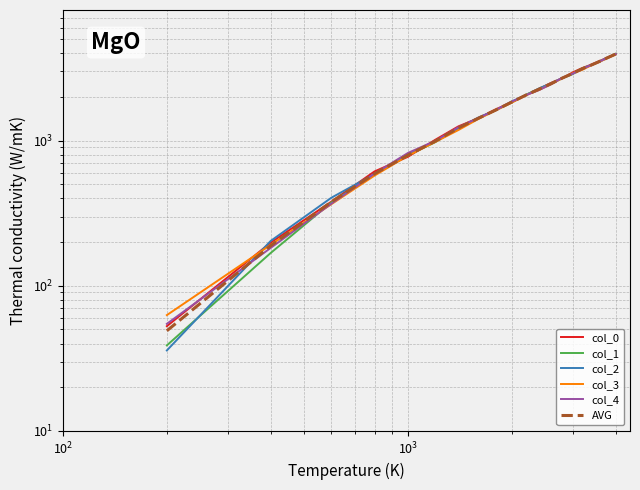

What are all the series names shown in the legend?

col_0, col_1, col_2, col_3, col_4, AVG